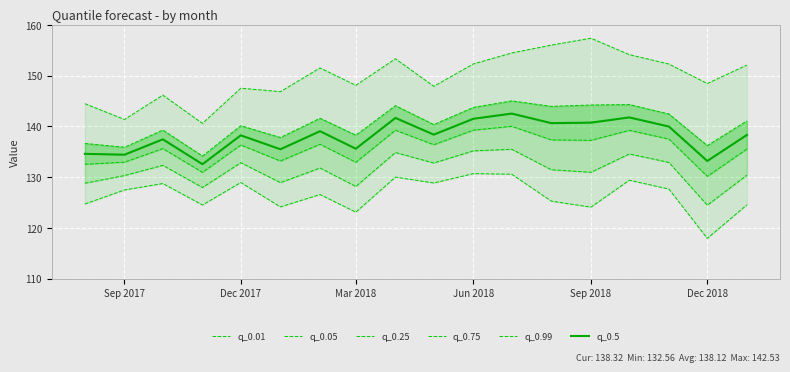

Reading left to right, what are all the values shown in this chart?

q_0.01: 124.7	127.5	128.8	124.5	129.0	124.2	126.6	123.1	130.0	128.9	130.7	130.6	125.3	124.1	129.4	127.7	117.9	124.6
q_0.05: 128.8	130.3	132.3	128.0	132.9	128.9	131.8	128.2	134.9	132.8	135.2	135.5	131.5	131.0	134.6	132.9	124.5	130.4
q_0.25: 132.5	133.0	135.6	131.0	136.3	133.2	136.5	132.9	139.3	136.4	139.3	140.0	137.3	137.3	139.2	137.5	130.2	135.5
q_0.75: 136.7	135.9	139.3	134.2	140.1	137.8	141.6	138.3	144.1	140.4	143.7	145.0	144.0	144.2	144.3	142.4	136.2	141.1
q_0.99: 144.5	141.4	146.2	140.6	147.5	146.9	151.5	148.1	153.3	147.9	152.3	154.5	156.0	157.4	154.1	152.3	148.4	152.1
q_0.5: 134.6	134.4	137.5	132.6	138.2	135.5	139.1	135.6	141.7	138.4	141.5	142.5	140.6	140.7	141.8	140.0	133.2	138.3